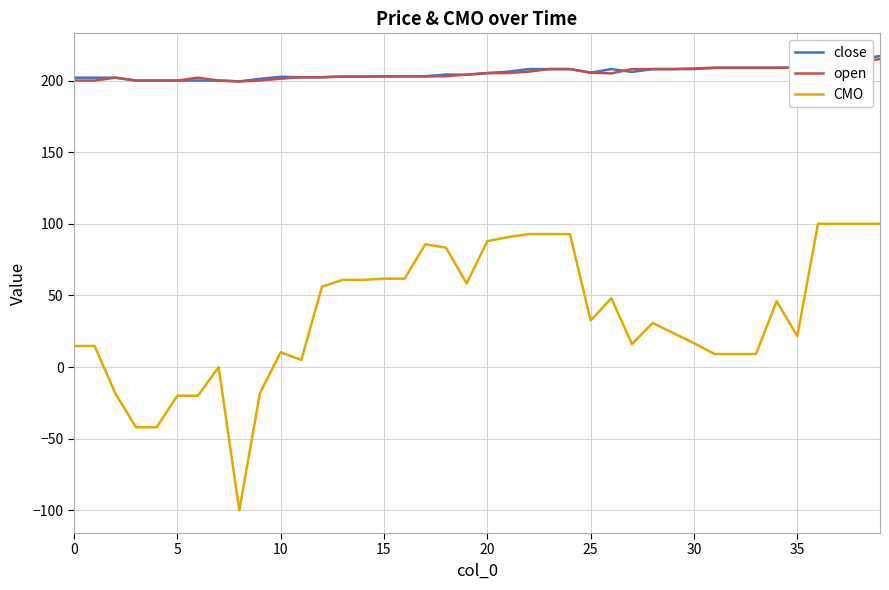

Which series has the widest spread of values?

CMO